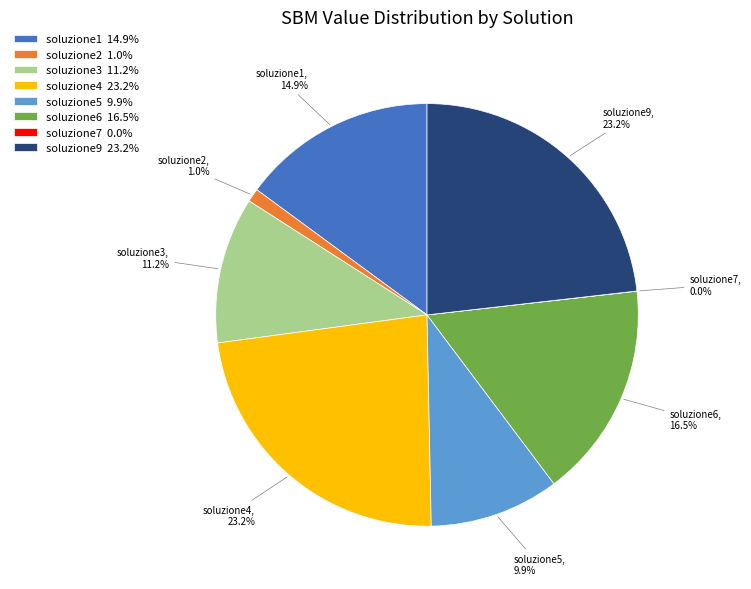

How much of the chart is everything except soluzione1?

85.1%